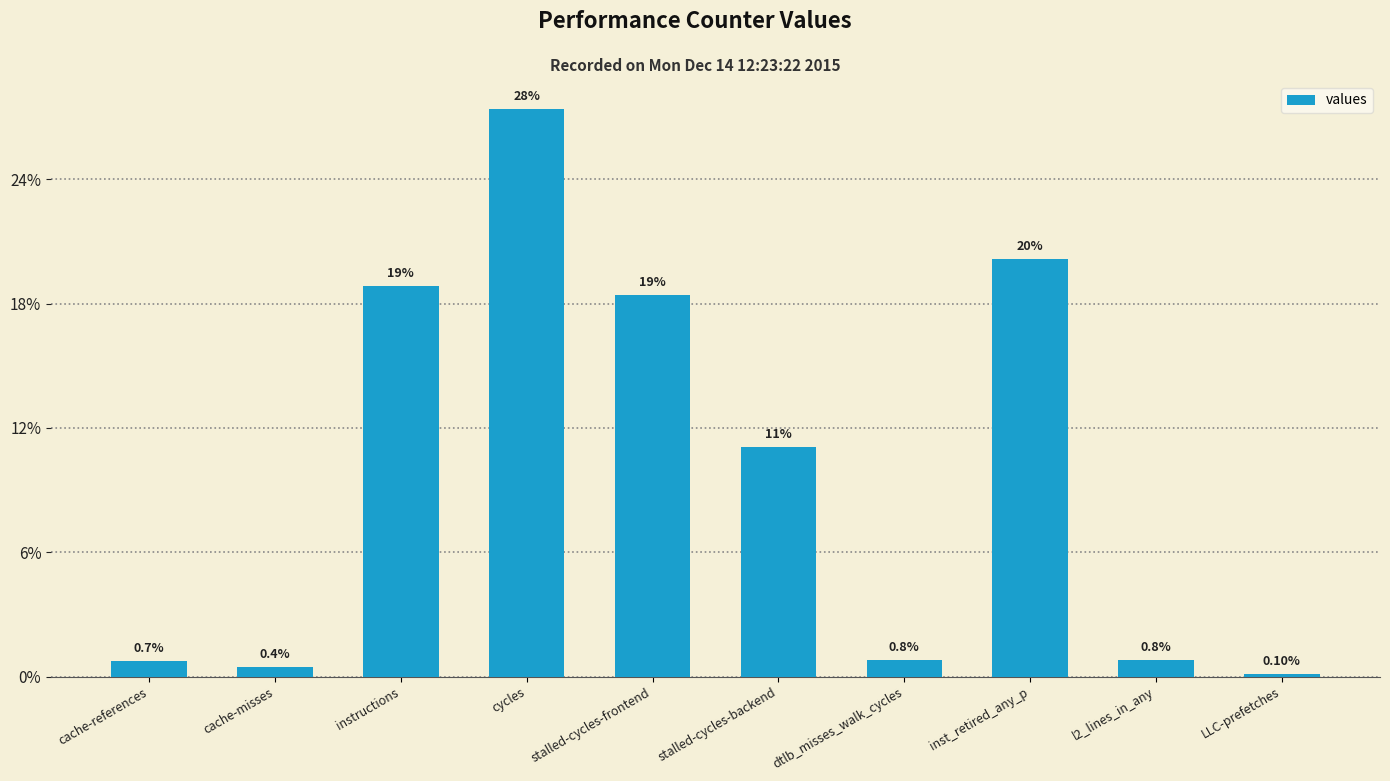

Does the chart contain any negative values?

No